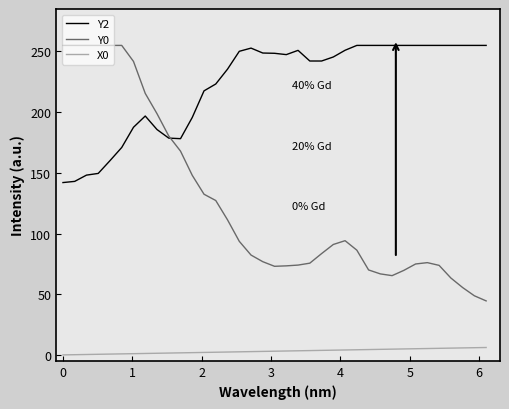

How many lines are shown in the chart?

3